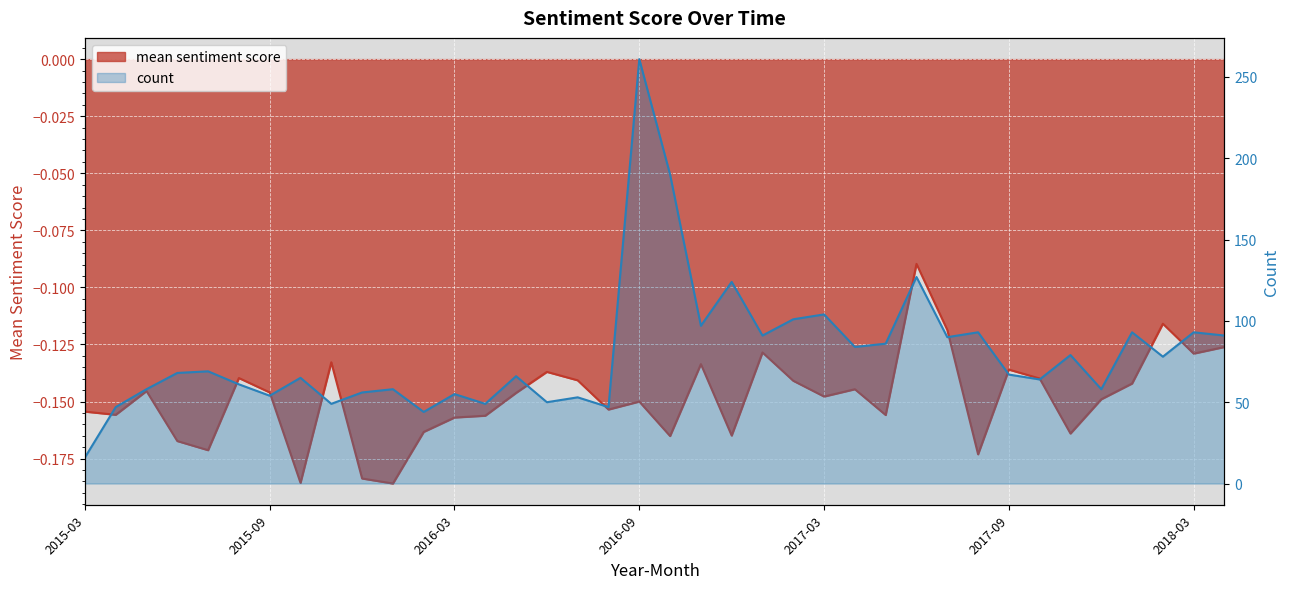

Reading left to right, list all the values displayed in this chart.

mean sentiment score: 2015-03=-0.2	2015-04=-0.2	2015-05=-0.1	2015-06=-0.2	2015-07=-0.2	2015-08=-0.1	2015-09=-0.1	2015-10=-0.2	2015-11=-0.1	2015-12=-0.2	2016-01=-0.2	2016-02=-0.2	2016-03=-0.2	2016-04=-0.2	2016-05=-0.1	2016-06=-0.1	2016-07=-0.1	2016-08=-0.2	2016-09=-0.1	2016-10=-0.2	2016-11=-0.1	2016-12=-0.2	2017-01=-0.1	2017-02=-0.1	2017-03=-0.1	2017-04=-0.1	2017-05=-0.2	2017-06=-0.1	2017-07=-0.1	2017-08=-0.2	2017-09=-0.1	2017-10=-0.1	2017-11=-0.2	2017-12=-0.1	2018-01=-0.1	2018-02=-0.1	2018-03=-0.1	2018-04=-0.1
count: 2015-03=16.0	2015-04=47.0	2015-05=58.0	2015-06=68.0	2015-07=69.0	2015-08=61.0	2015-09=54.0	2015-10=65.0	2015-11=49.0	2015-12=56.0	2016-01=58.0	2016-02=44.0	2016-03=55.0	2016-04=49.0	2016-05=66.0	2016-06=50.0	2016-07=53.0	2016-08=47.0	2016-09=261.0	2016-10=190.0	2016-11=97.0	2016-12=124.0	2017-01=91.0	2017-02=101.0	2017-03=104.0	2017-04=84.0	2017-05=86.0	2017-06=127.0	2017-07=90.0	2017-08=93.0	2017-09=67.0	2017-10=64.0	2017-11=79.0	2017-12=58.0	2018-01=93.0	2018-02=78.0	2018-03=93.0	2018-04=91.0